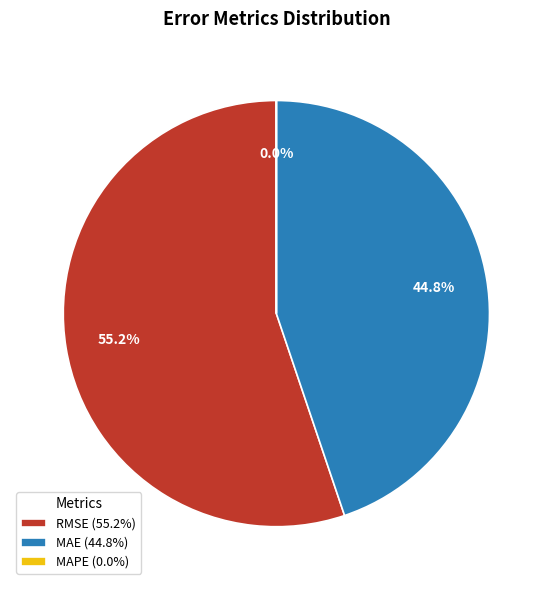

Which category has the biggest portion of the pie?

RMSE (55.2%)